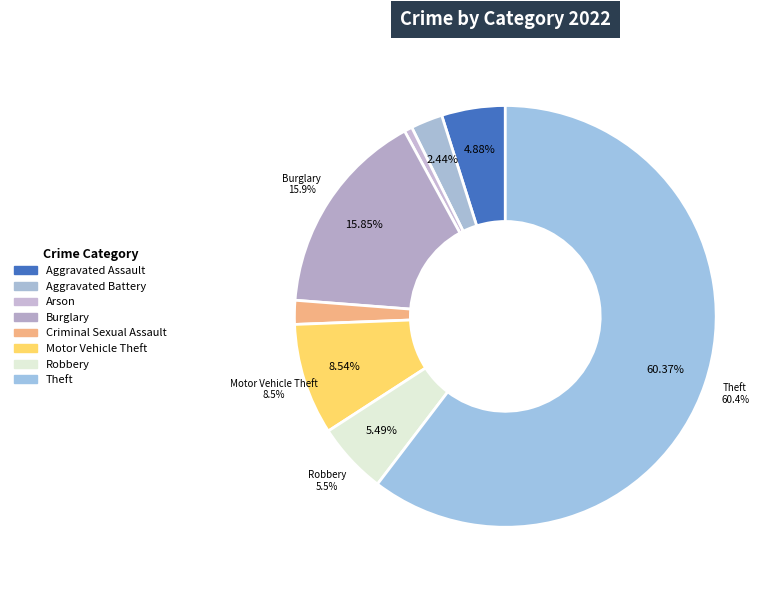

What is the change in value from Aggravated Assault to Burglary?

+18